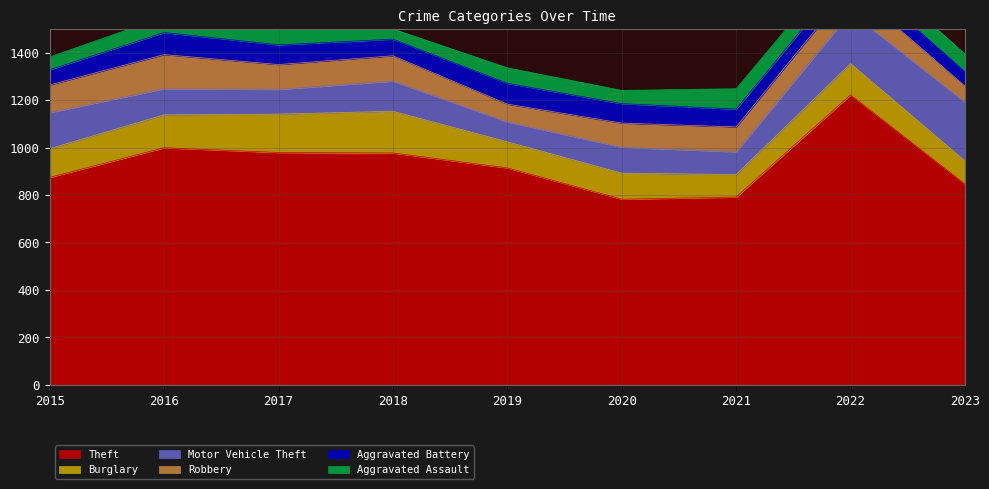

Between which two adjacent categories do Motor Vehicle Theft and Burglary first intersect?

2015 and 2016